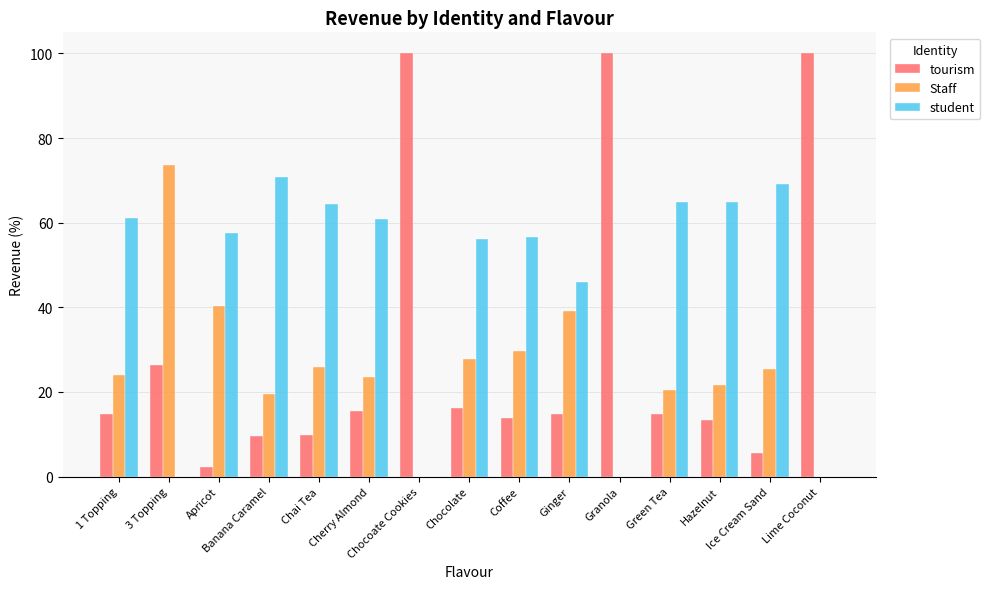

What is the sum of all Staff values?

371.0